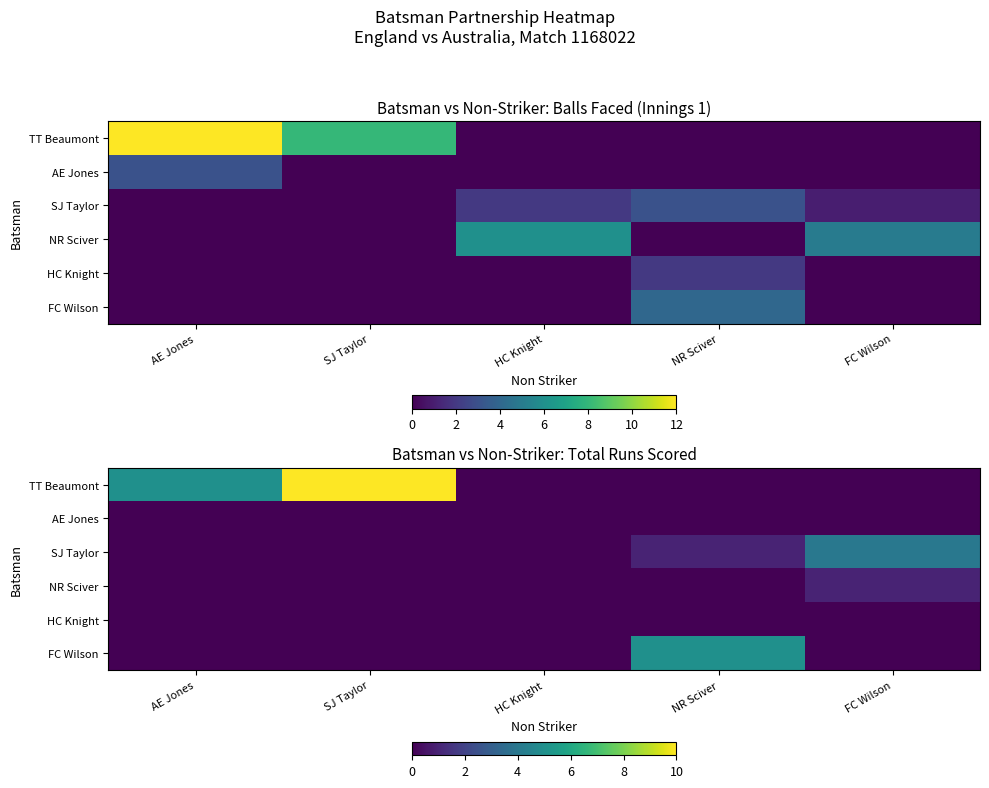

True or false: NR Sciver has a value of 0 at HC Knight.

True